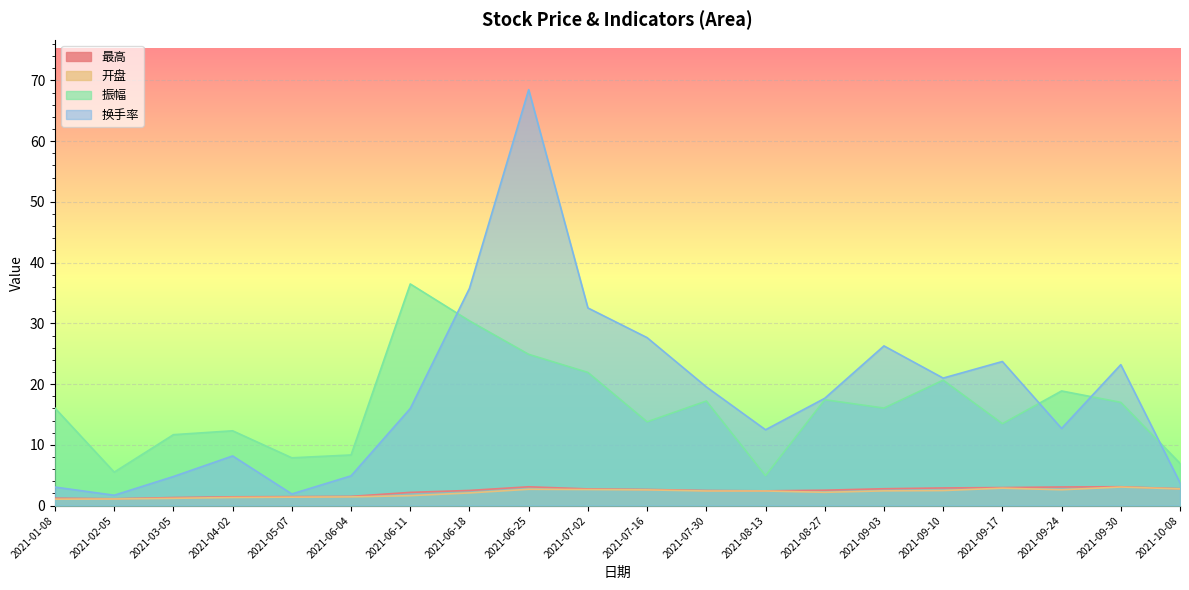

What is the difference between the 振幅 values at 2021-09-30 and 2021-01-08?

0.9